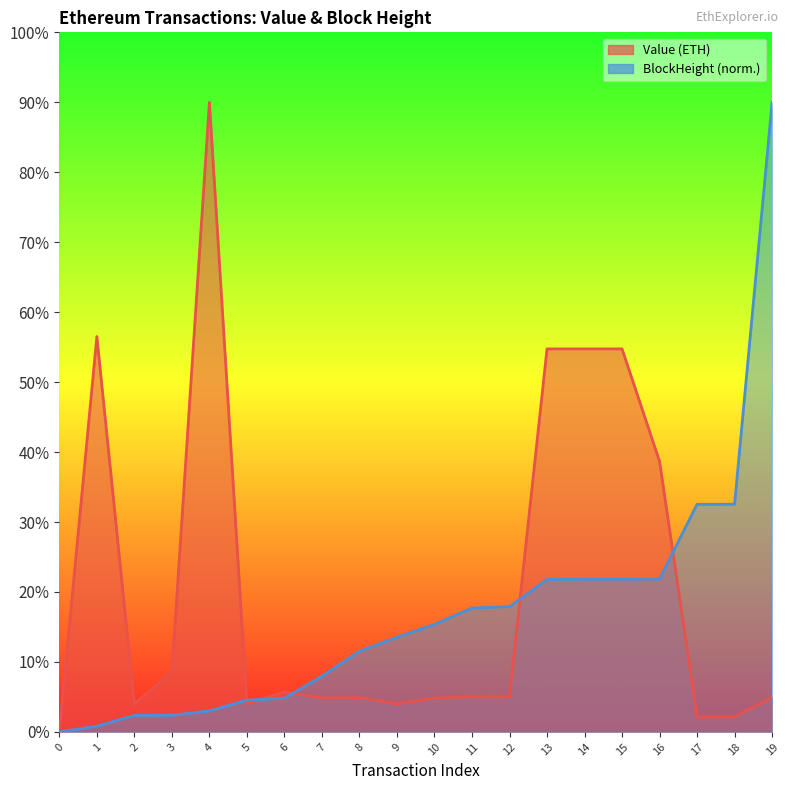

How many values in BlockHeight_norm are above zero?

19